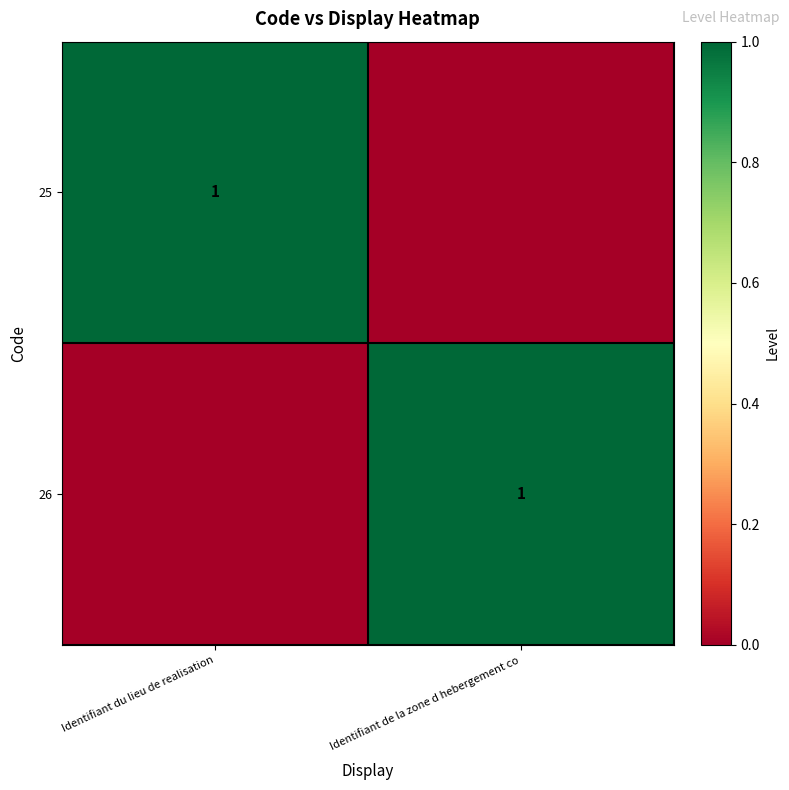

Which has a higher value, Identifiant de la zone d hebergement co or Identifiant du lieu de realisation?

Identifiant du lieu de realisation